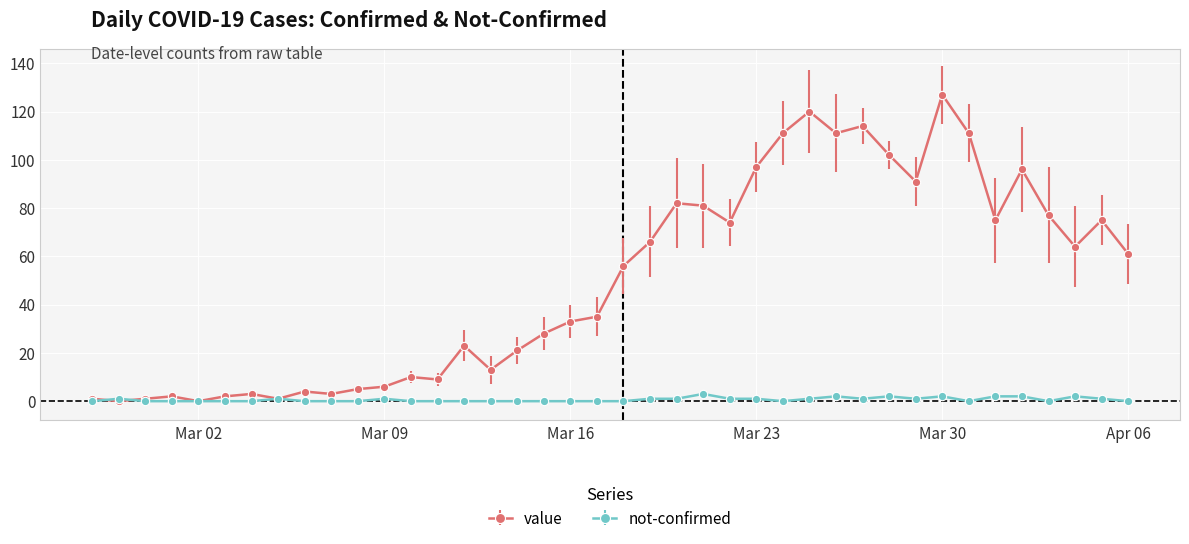

Which series has the largest range (max minus min)?

value